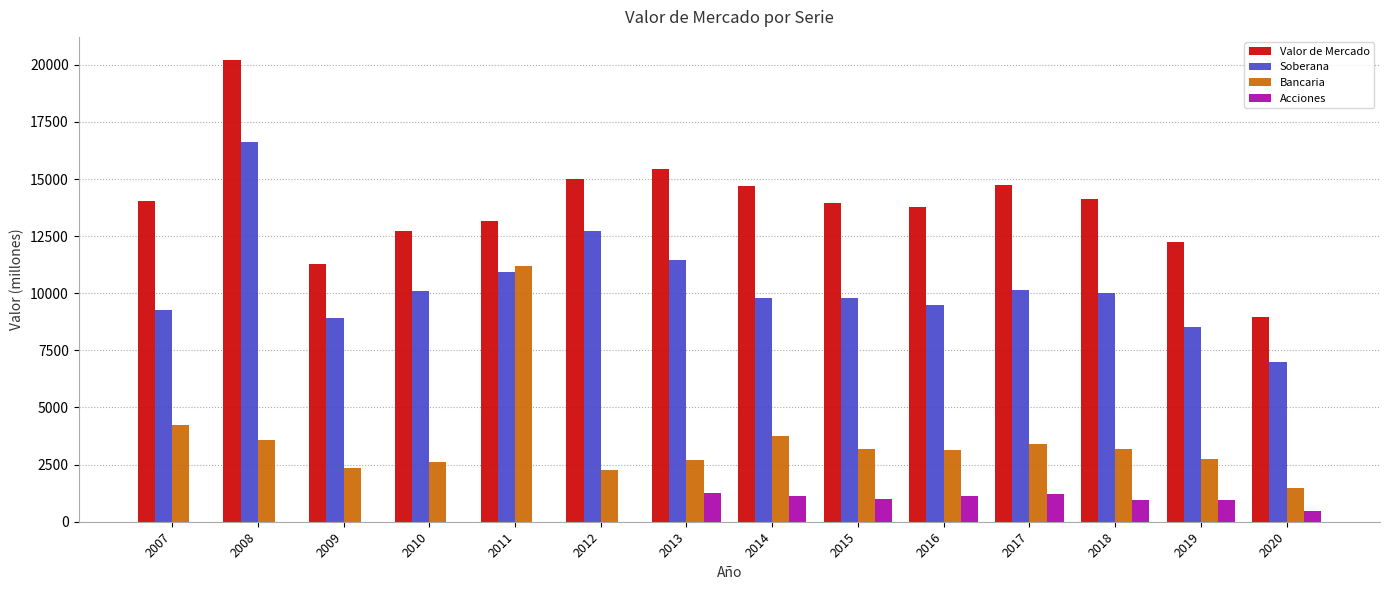

Is it true that Acciones equals 0 at 2008?

True